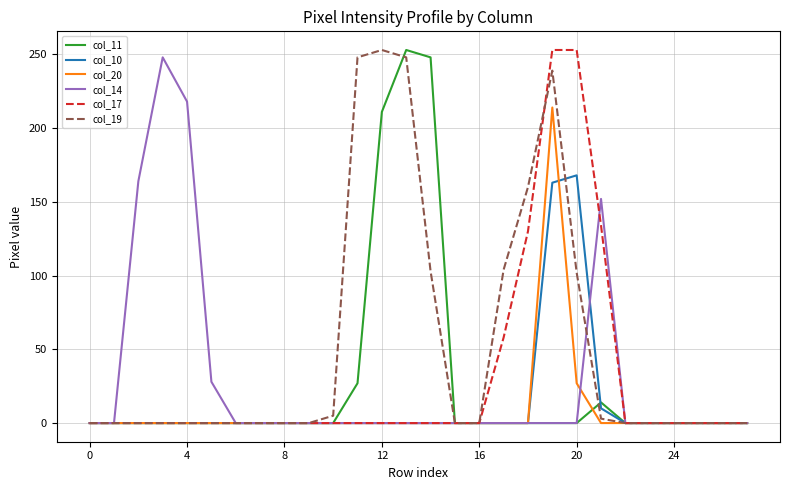

True or false: col_20 and col_19 intersect in this chart.

False